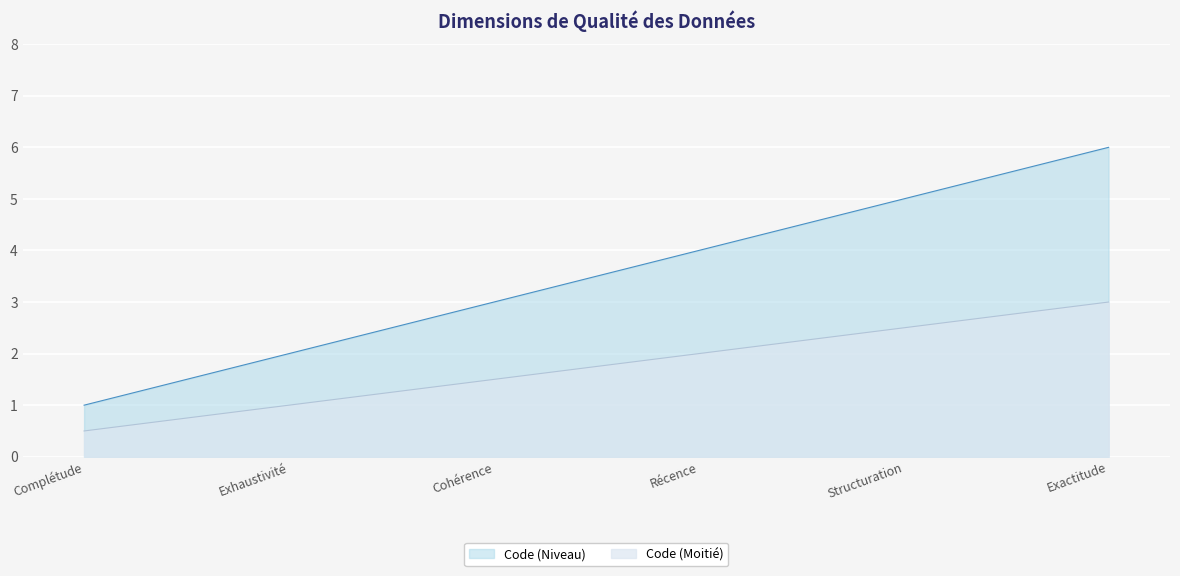

Reading right to left, list all the values displayed in this chart.

6	5	4	3	2	1